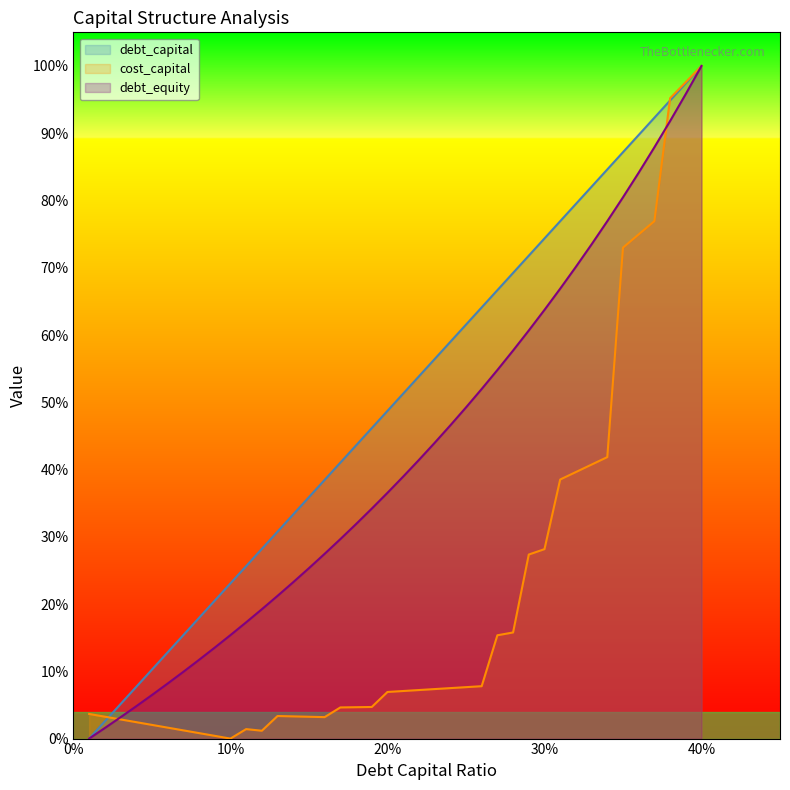

Is the value of cost_capital at 18 greater than the value of debt_equity at 38?

No